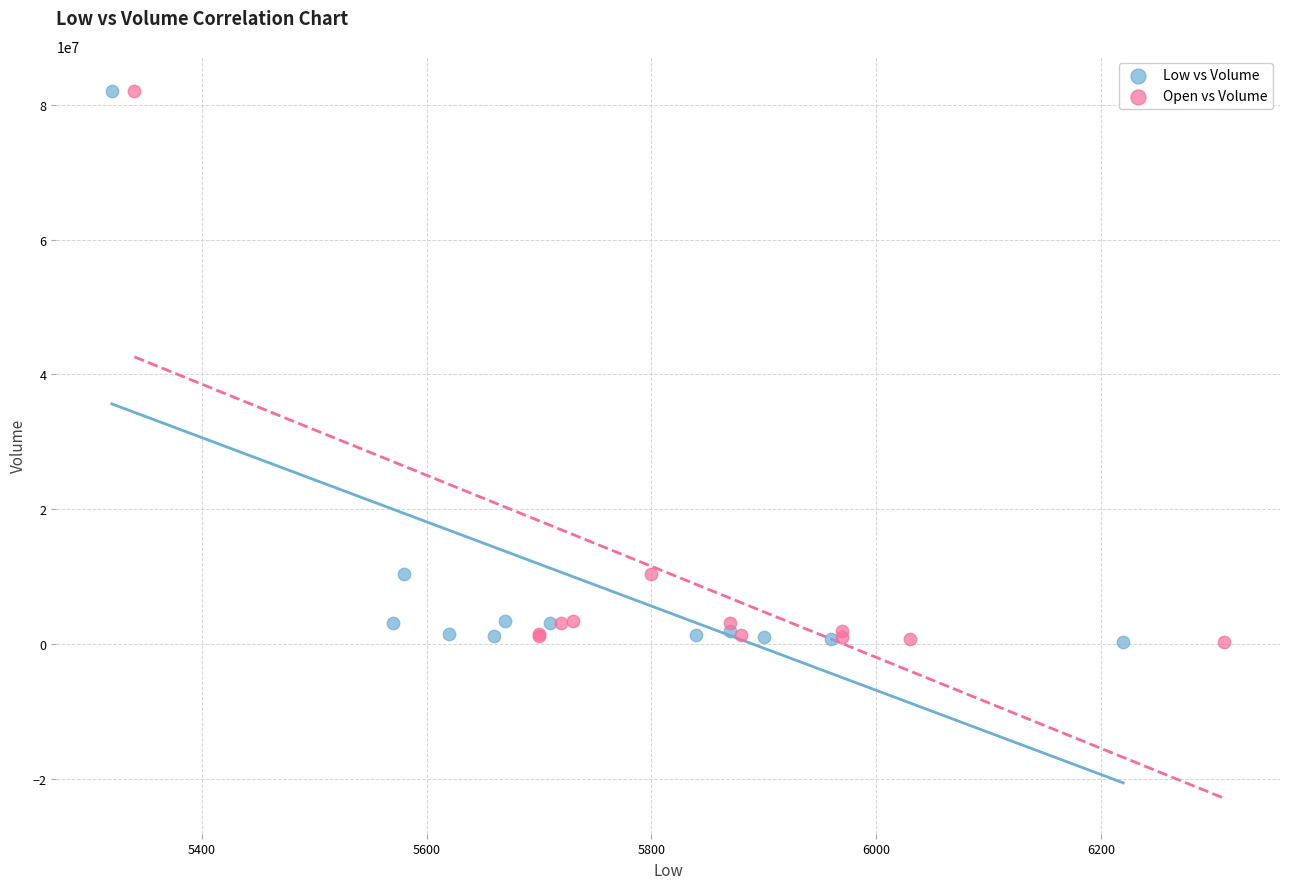

What are all the series names shown in the legend?

Low vs Volume, Open vs Volume